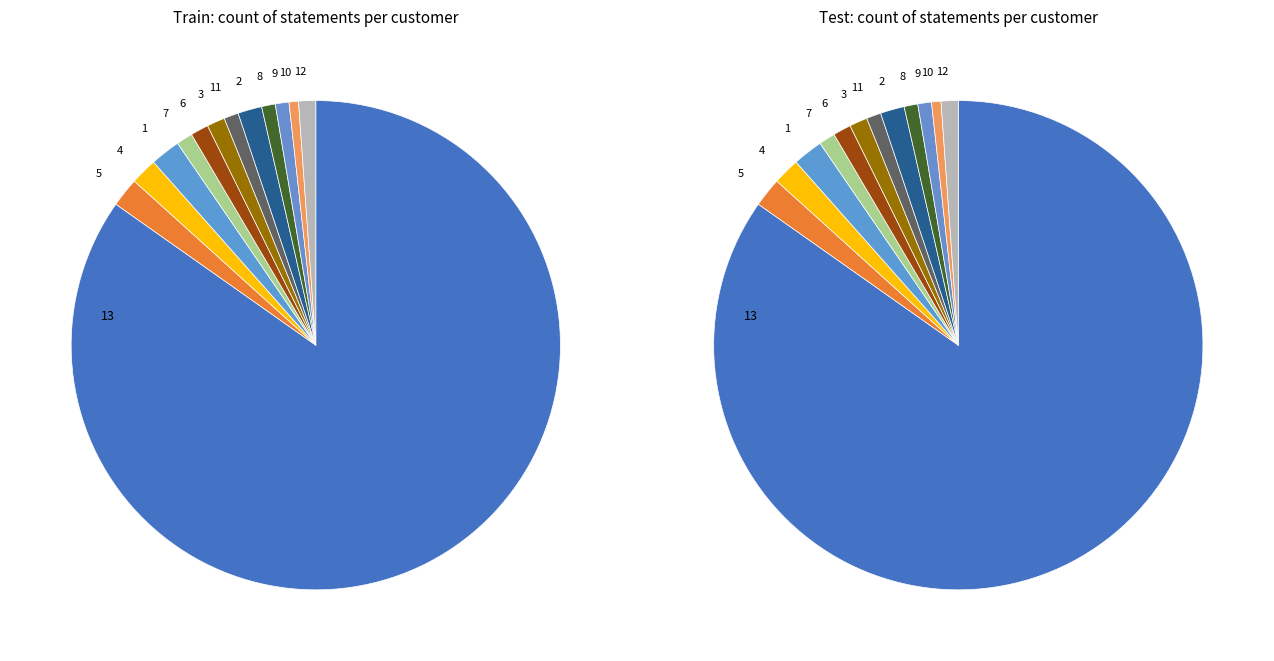

Count the number of slices in the pie.

13